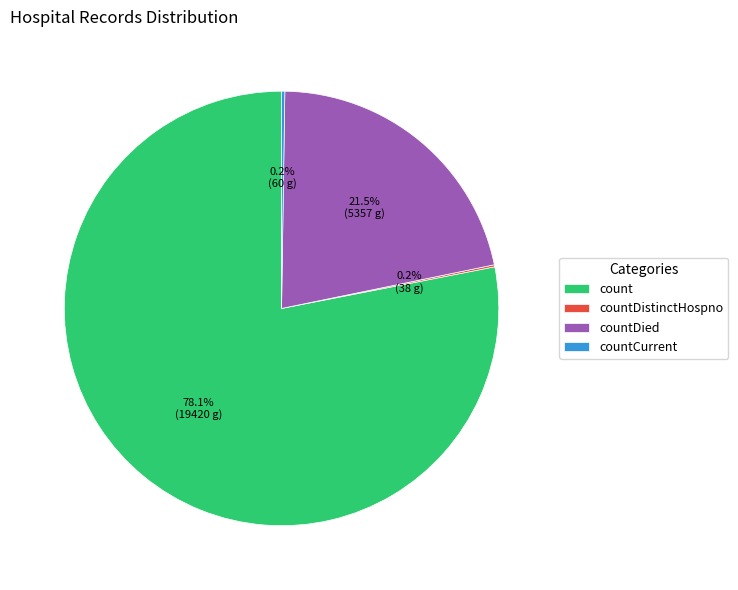

What percentage is NOT represented by countDied?

78.5%